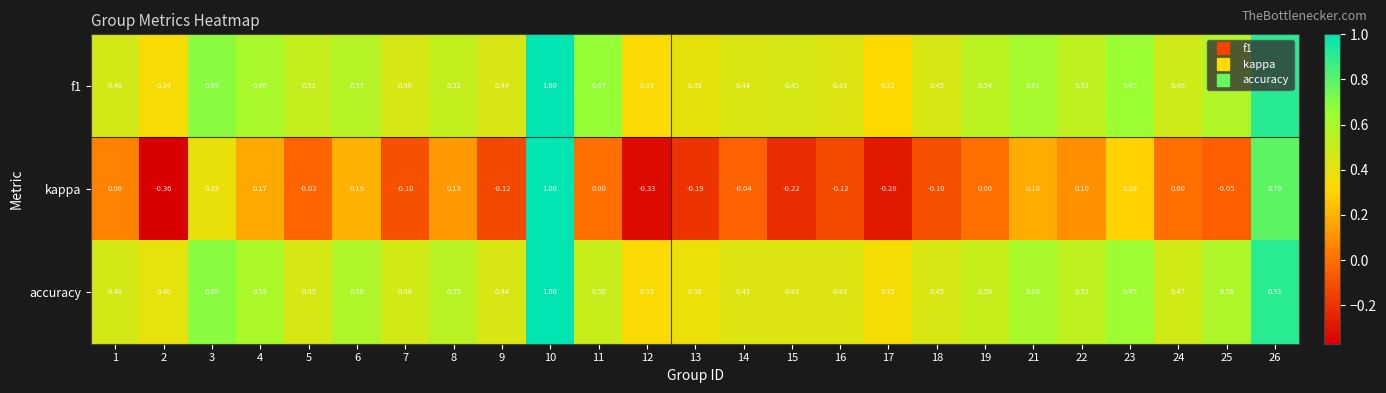

Is the value of f1 at 8 greater than the value of kappa at 8?

Yes